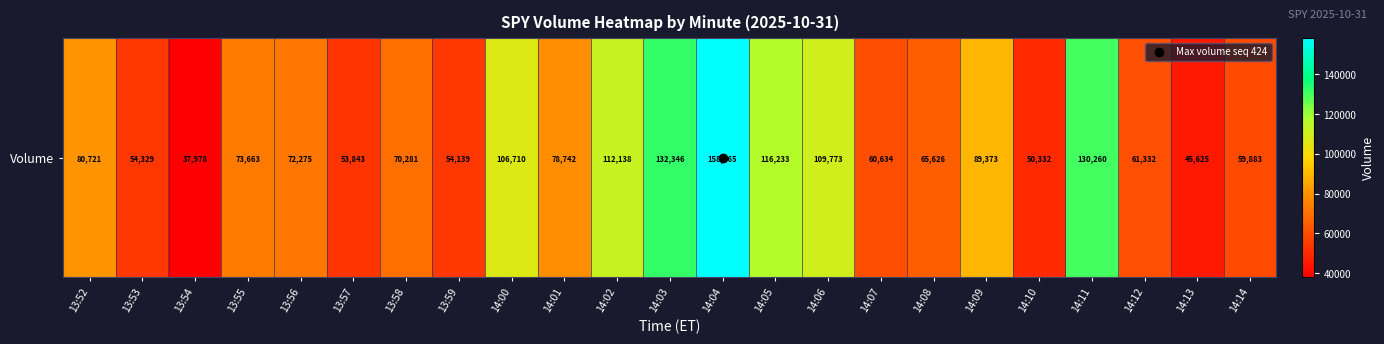

What is the approximate value at 14:02, to the nearest 50?

112150